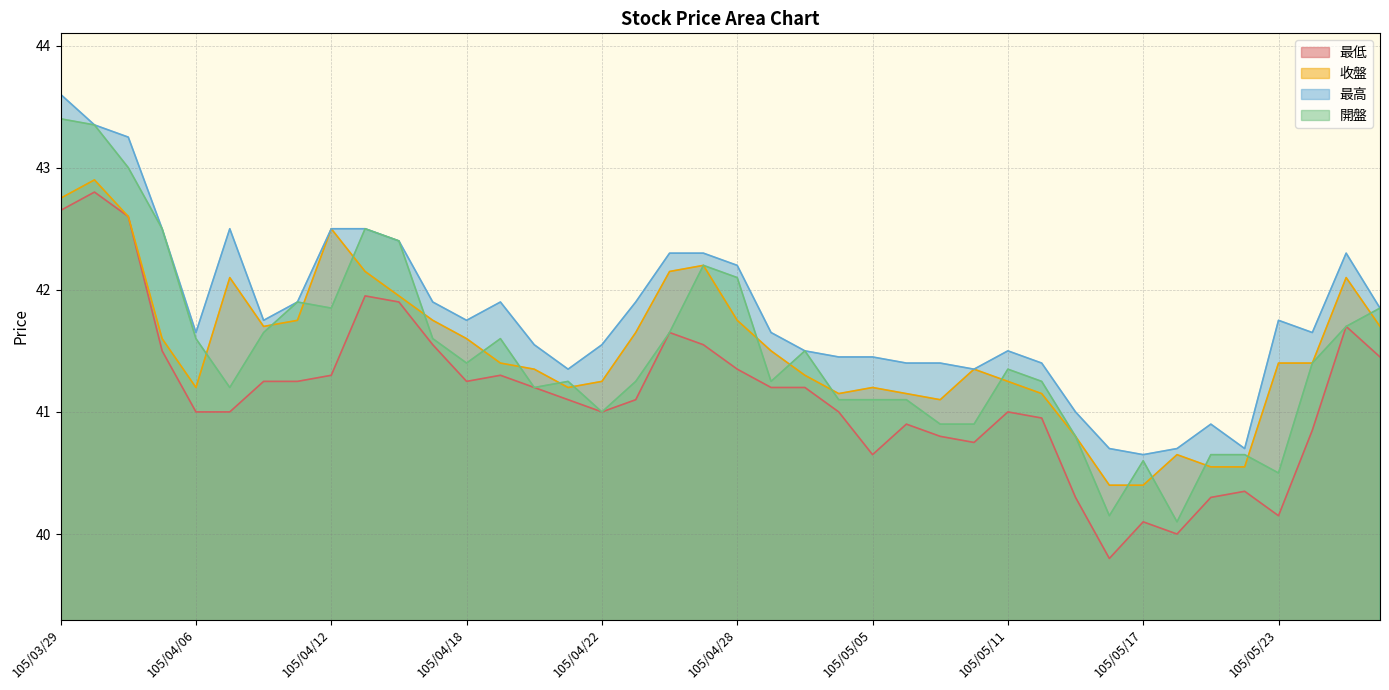

At which category does 最高 reach its first local valley?

105/04/06